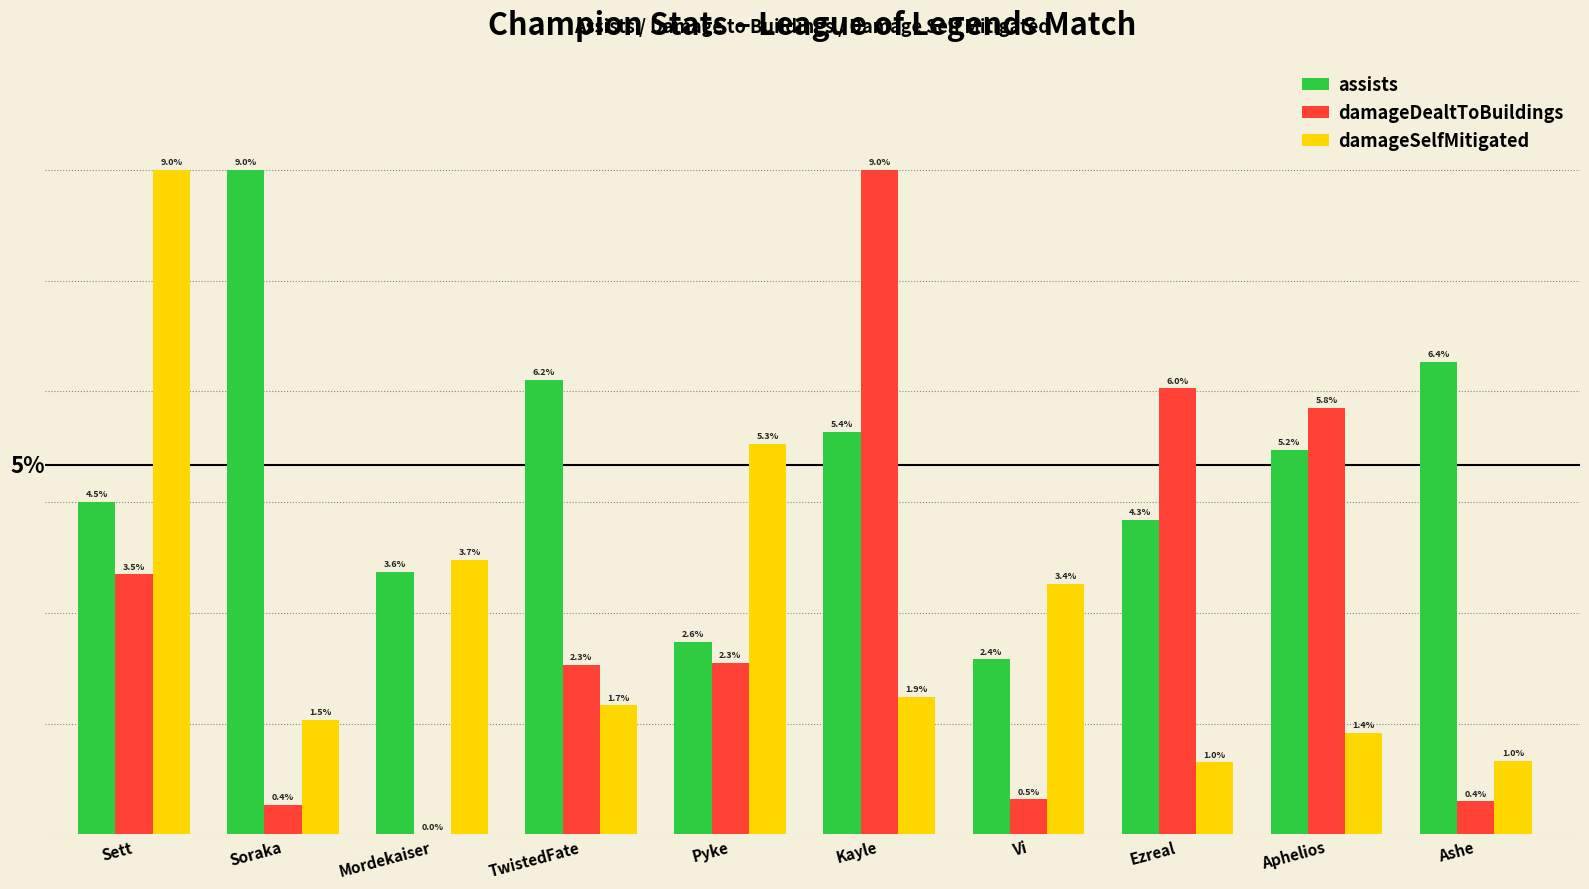

Is the value of damageDealtToBuildings at Vi greater than the value of assists at Vi?

No